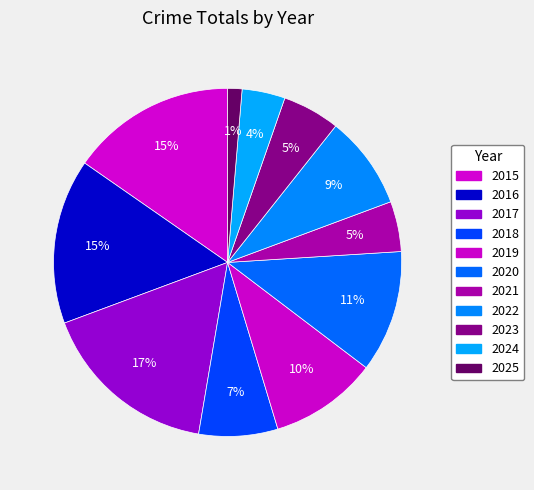

Rank the categories by value from lowest to highest.

2025, 2024, 2021, 2023, 2018, 2022, 2019, 2020, 2015, 2016, 2017